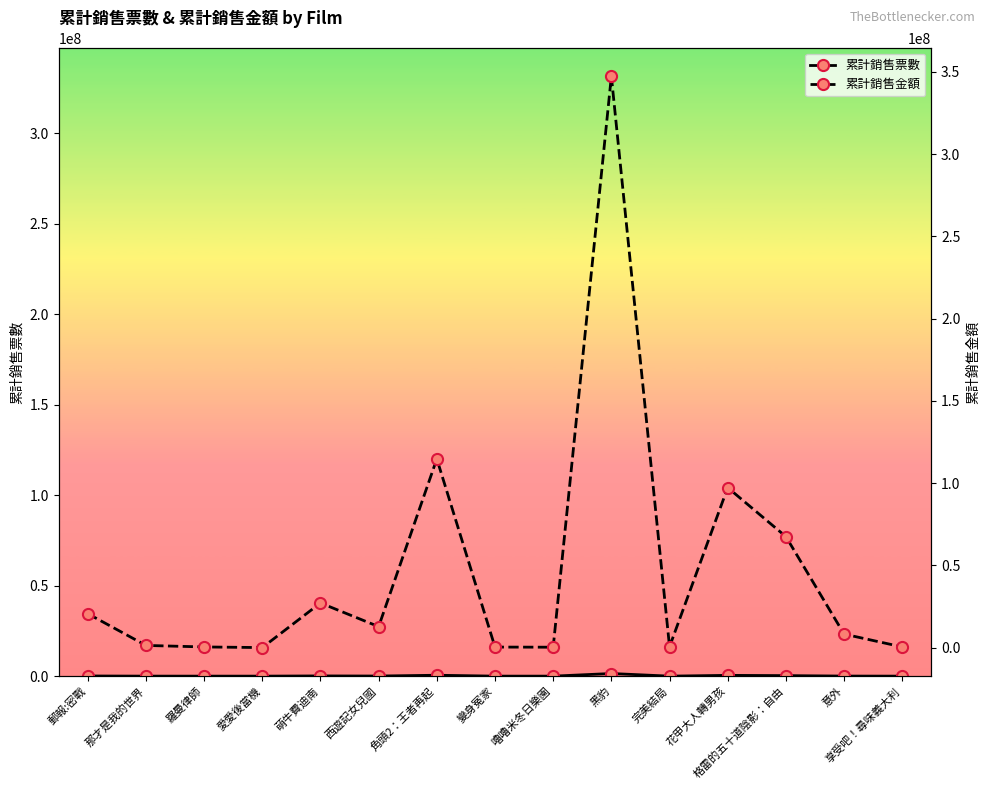

What is the difference between the 累計銷售票數 values at 那才是我的世界 and 意外?

30598